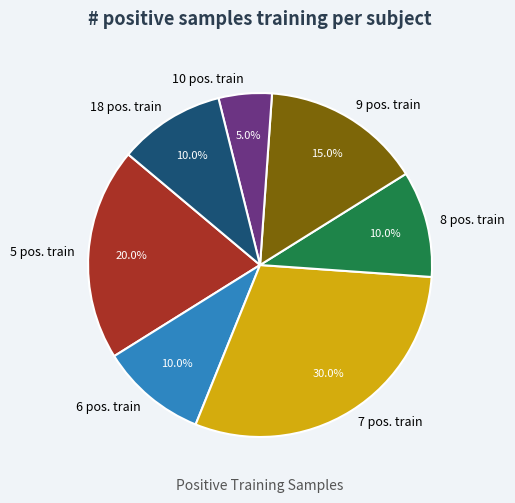

Does 7 pos. train account for over 50% of the chart?

No